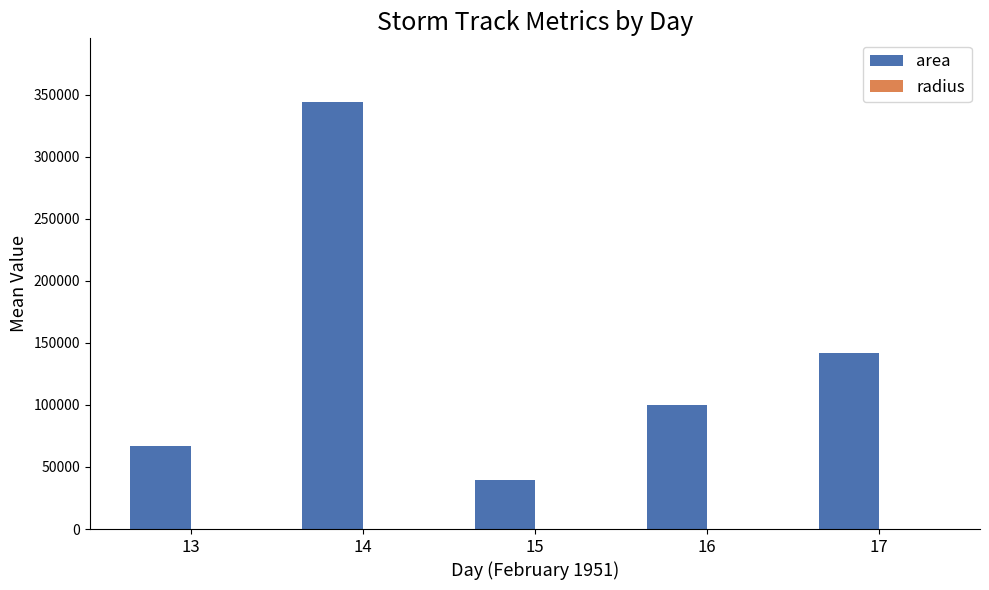

The area series shows 44603.1 at 13. True or false?

False